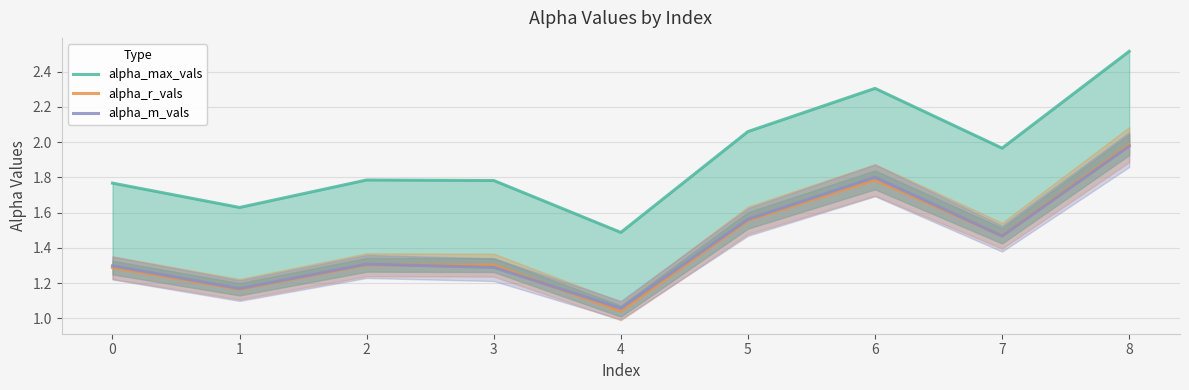

What is the total value across all series at 7?

4.9